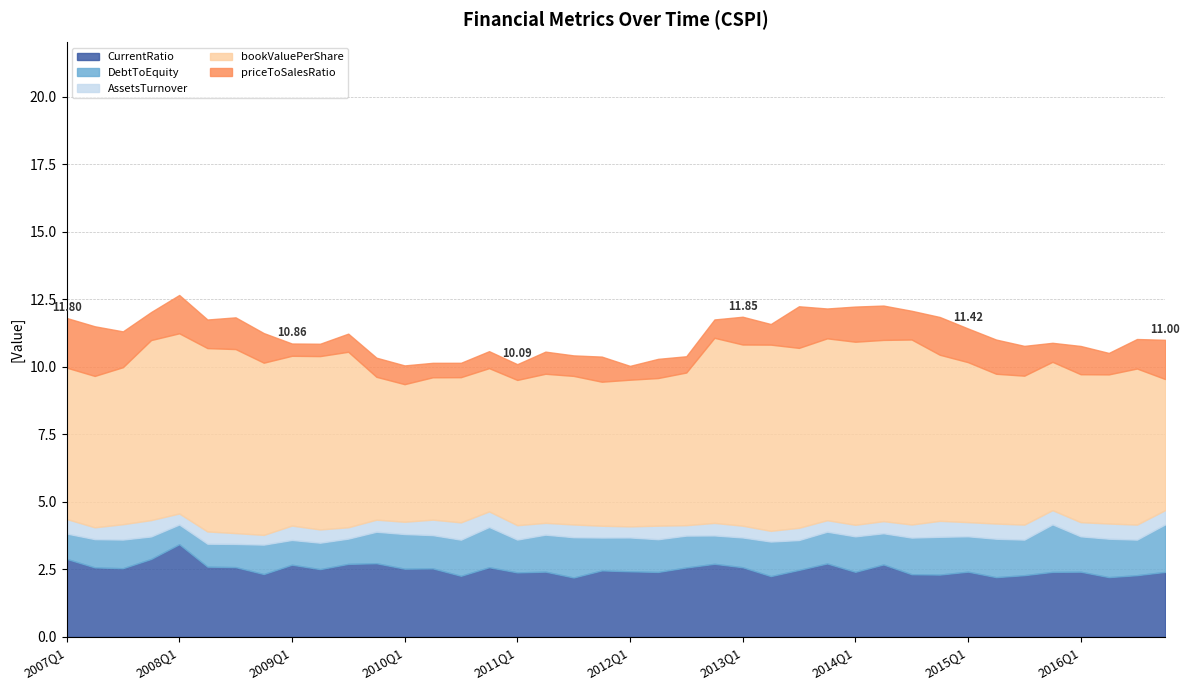

Where is AssetsTurnover nearest to the value 0?

2008Q4